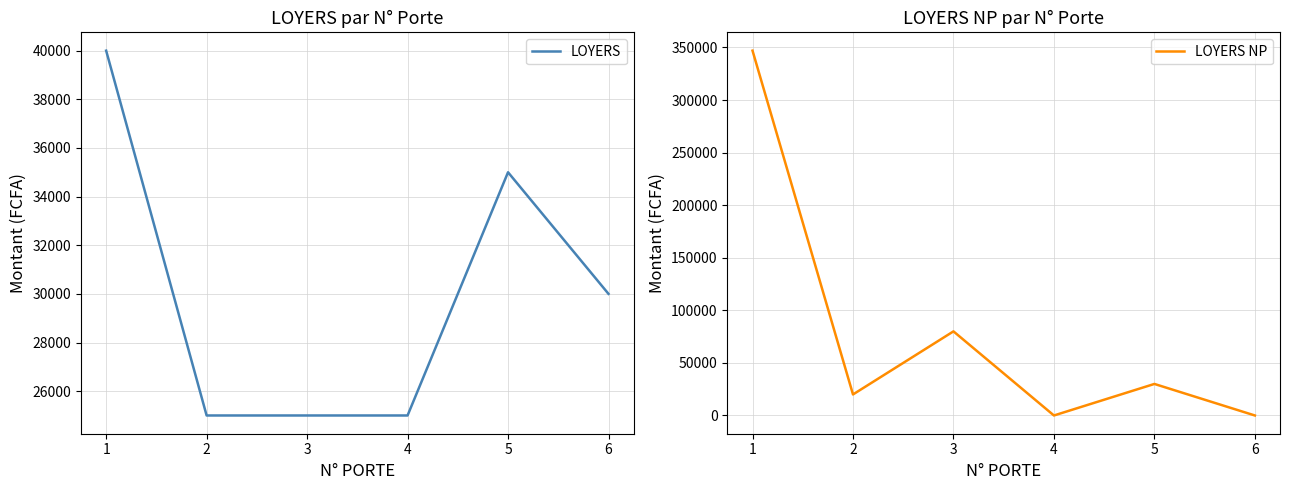

At which label does LOYERS reach its peak?

1